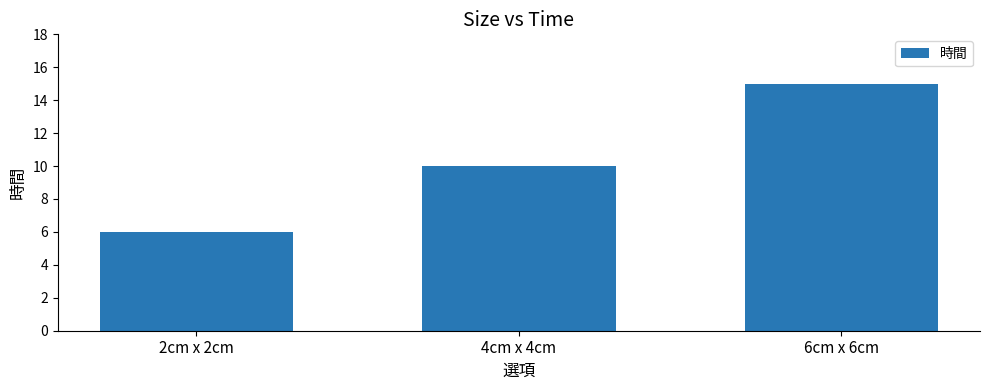

Rank the categories by value from highest to lowest.

6cm x 6cm, 4cm x 4cm, 2cm x 2cm